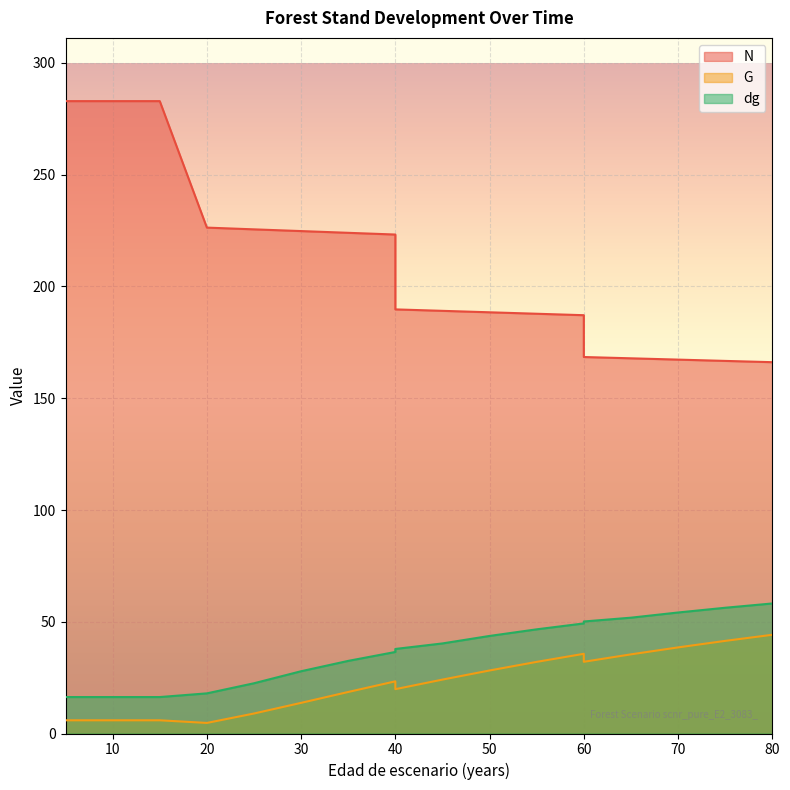

List the labels in order of N value, largest first.

5, 5, 10, 15, 20, 25, 30, 35, 40, 40, 45, 50, 55, 60, 60, 65, 70, 75, 80